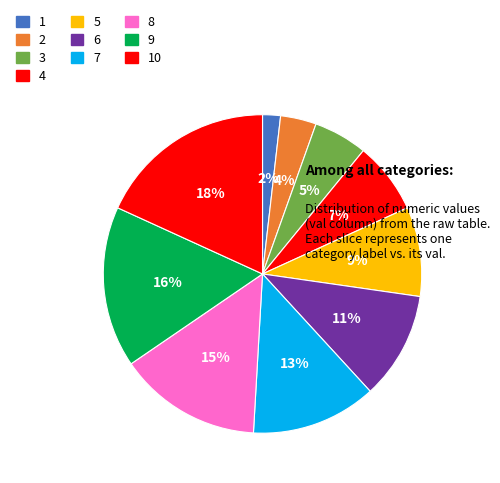

To the nearest percent, what is the average slice percentage?

10%